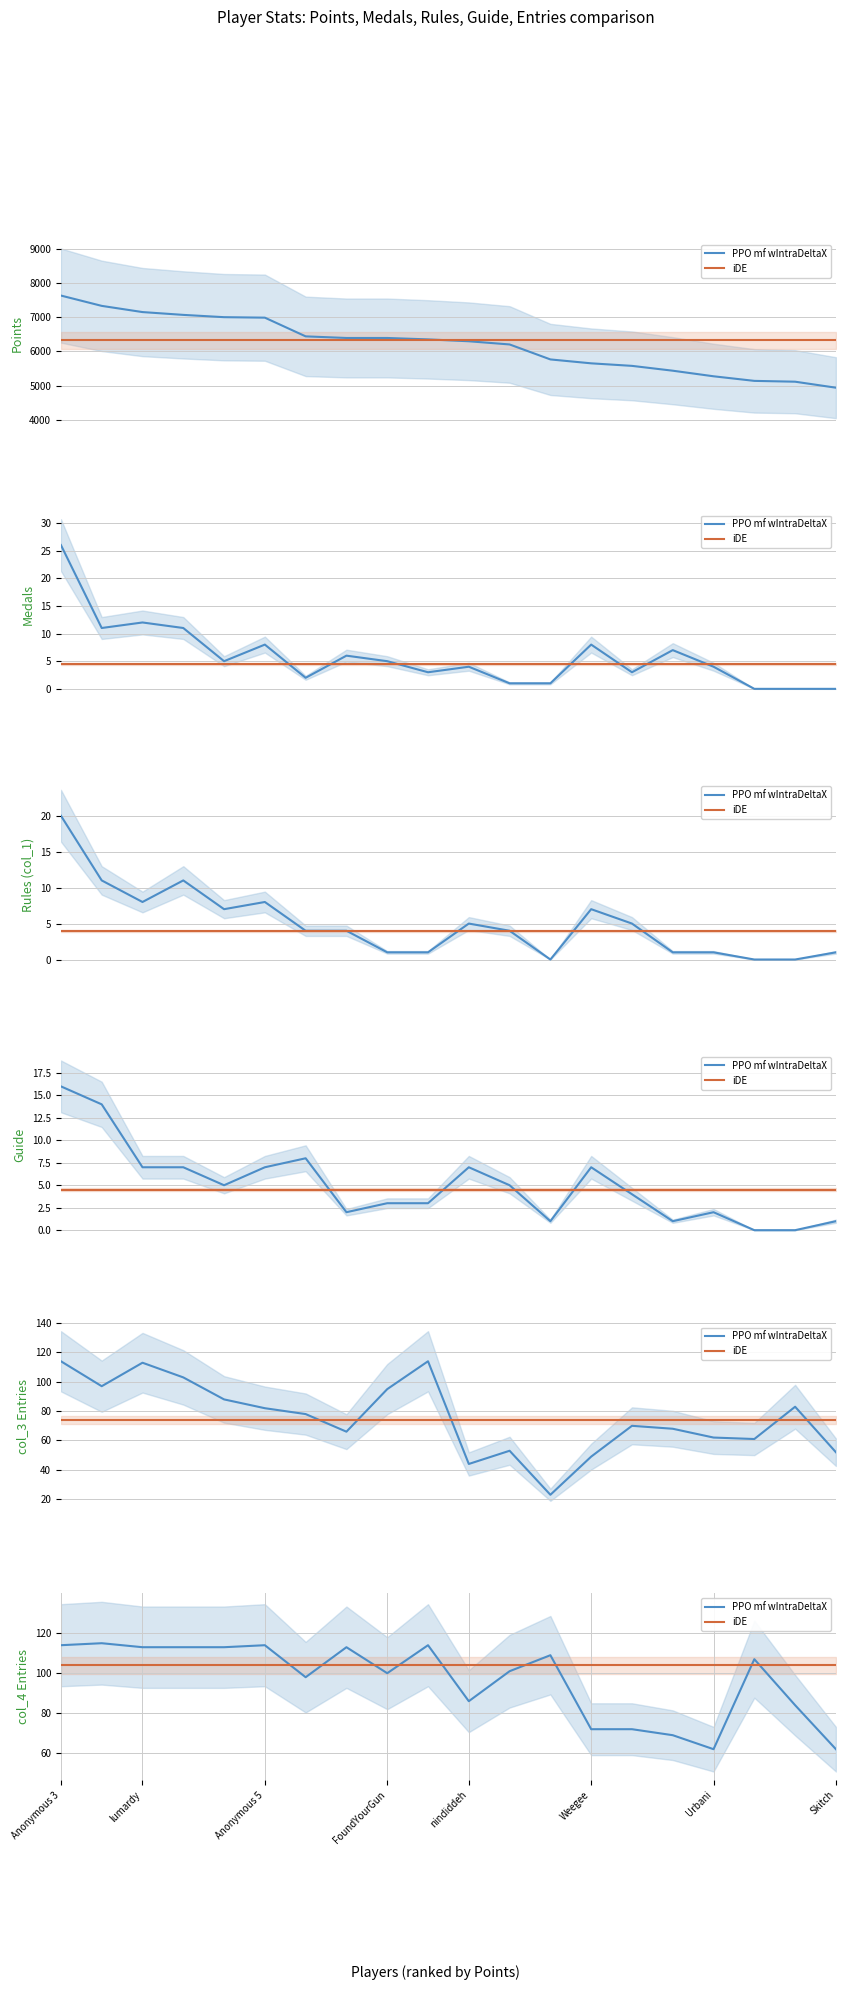

What is the label of the 18th point from the left?

17